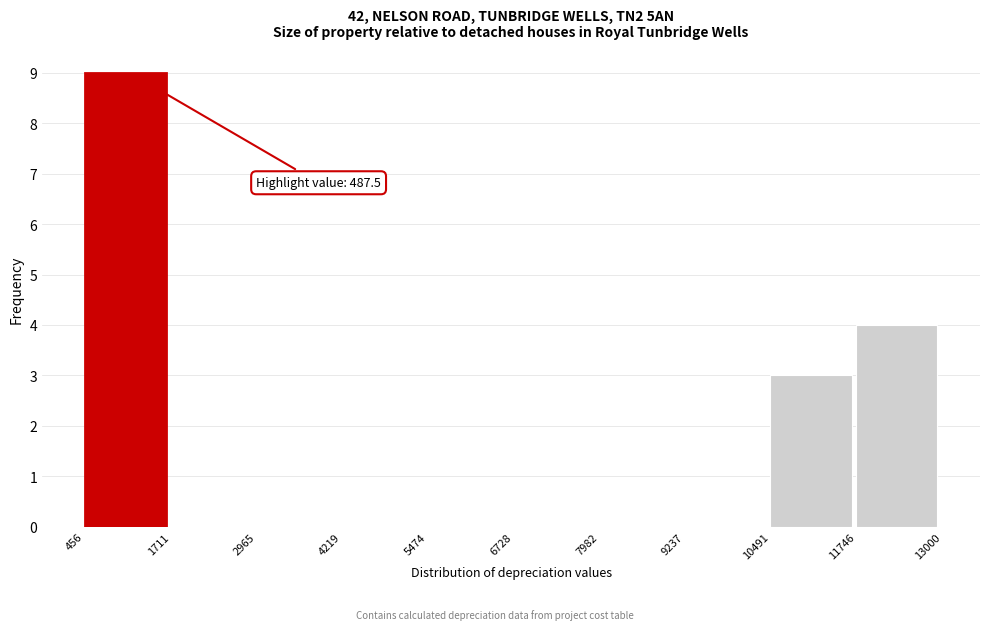

Over which range of the x-axis is the bar tallest?

456 to 1711